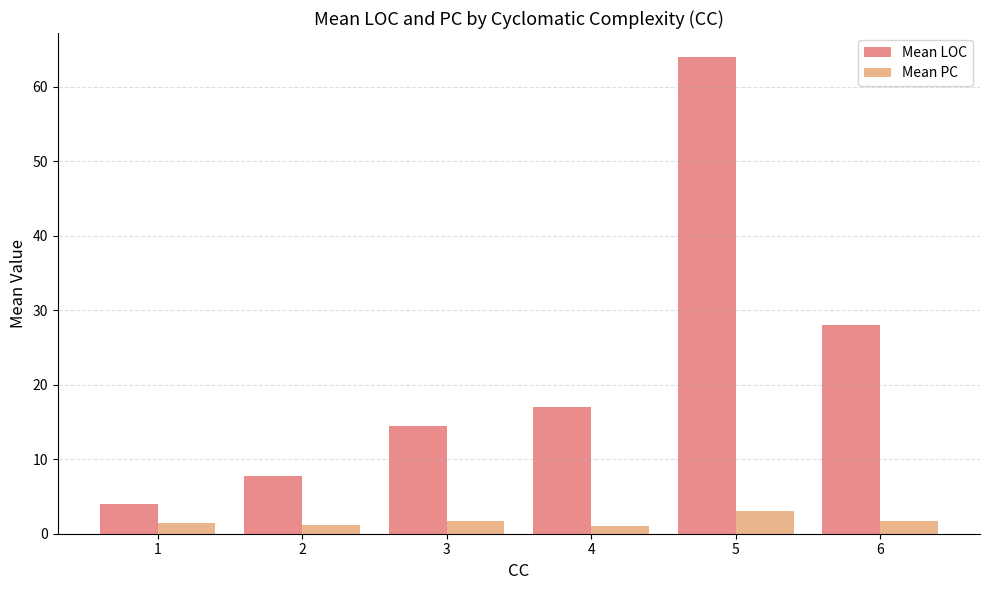

What is the sum of all Mean PC values?

9.9